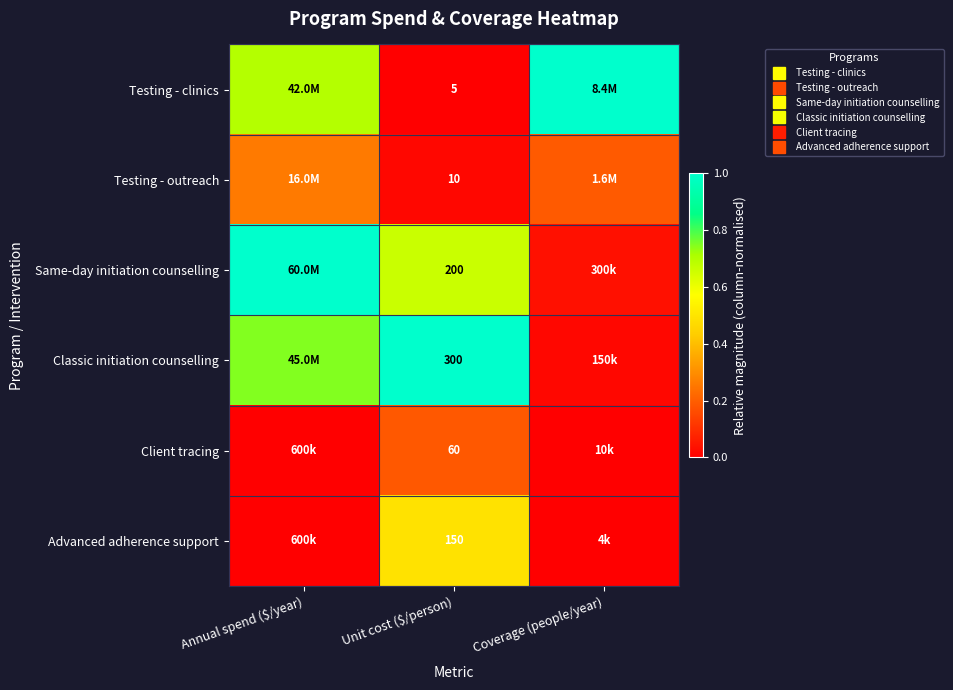

Is it true that Testing - clinics equals 0.2 at Coverage (people/year)?

False